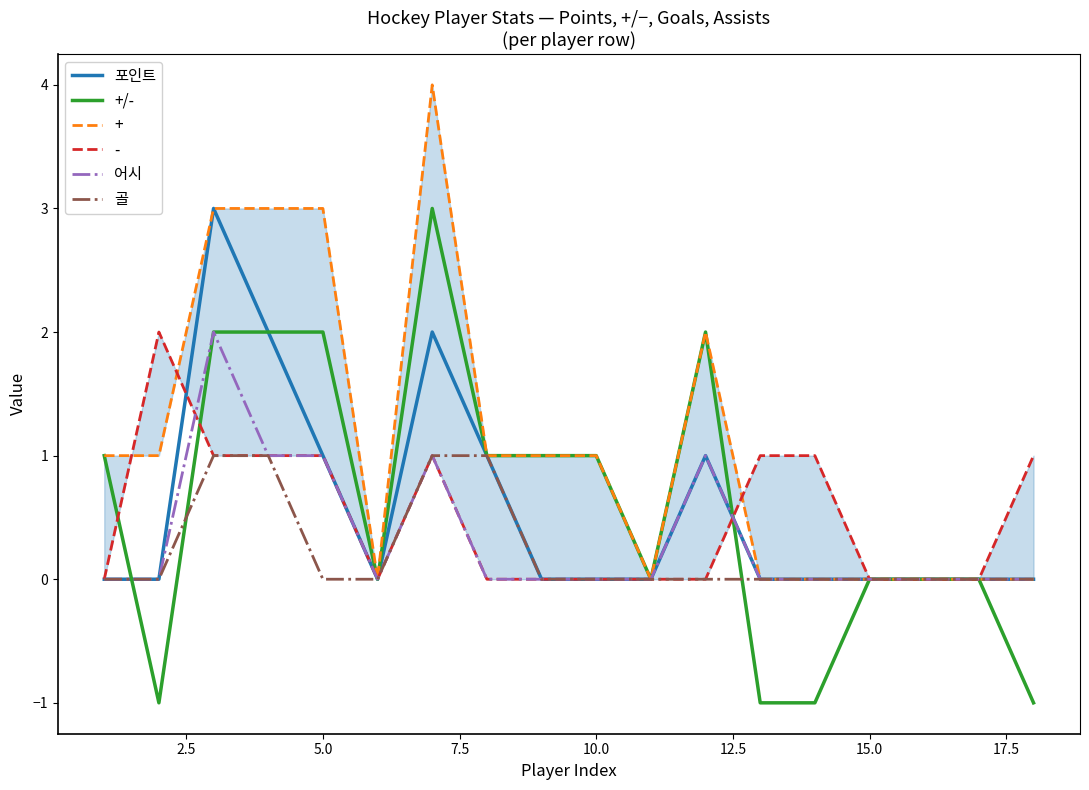

The value of 포인트 at 10.0 is 2. True or false?

False